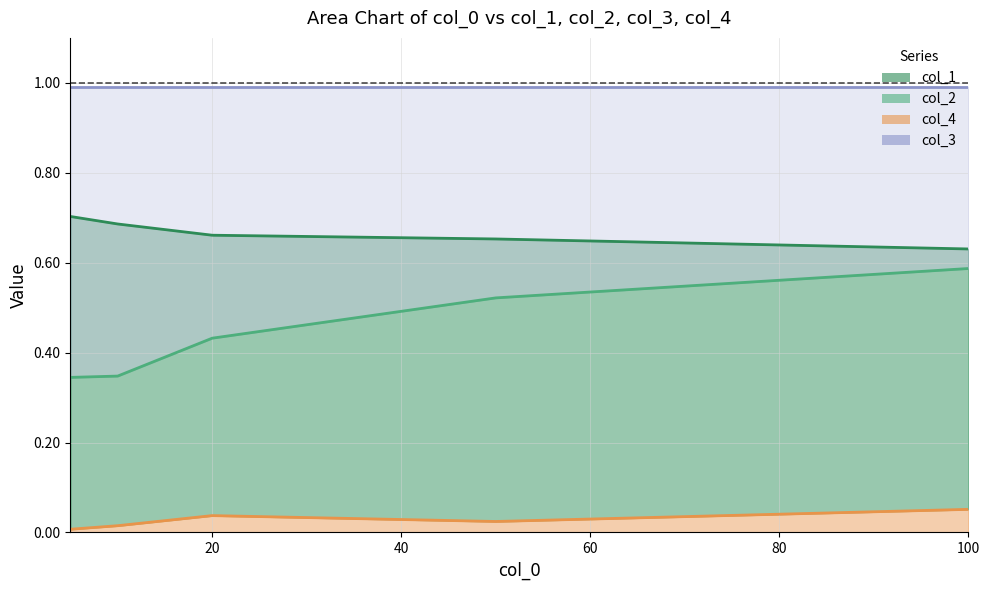

At which category does the chart reach its peak across all series?

5